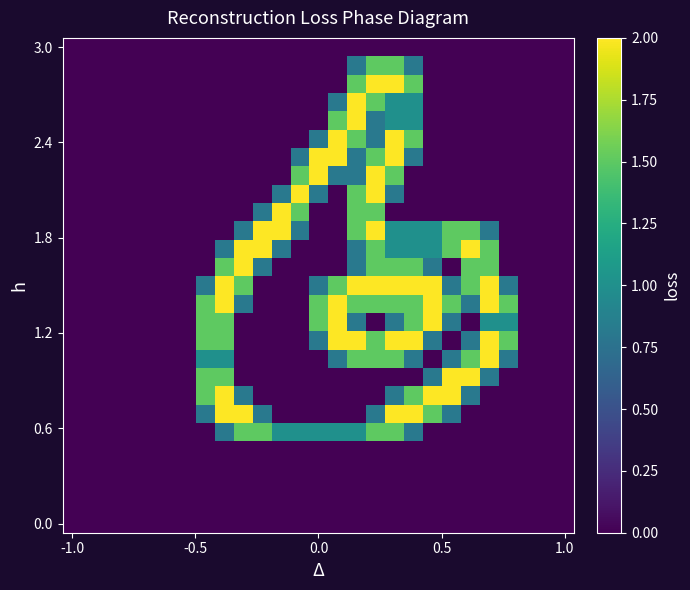

At which category is the sum across all series the highest?

16